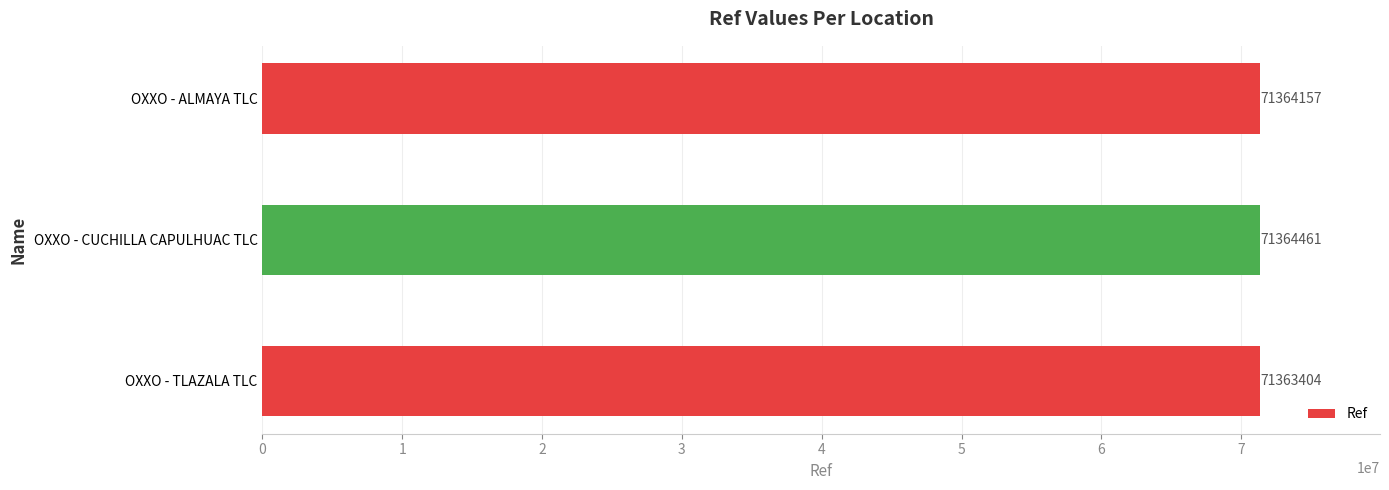

What is the average value?

71364007